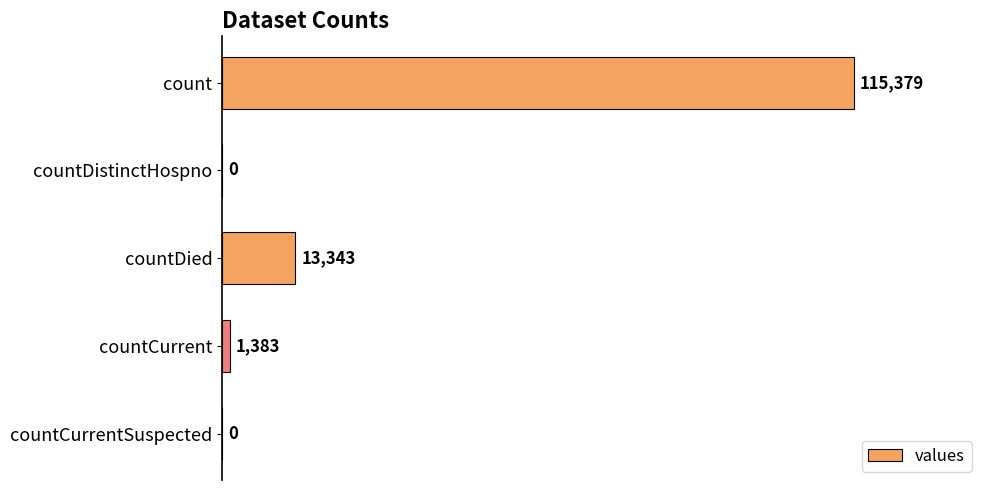

True or false: the data shows 1383 at countCurrent.

True